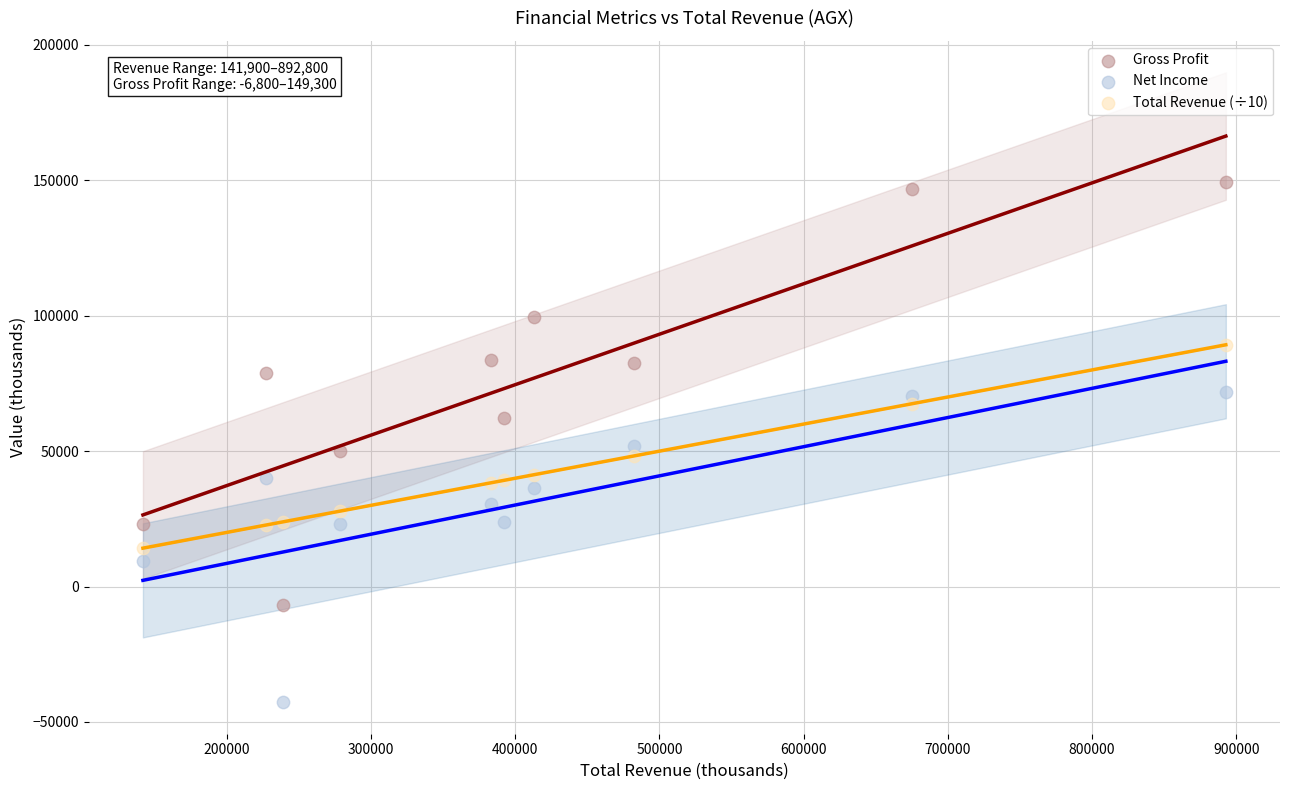

Which series contains the lowest Y value?

Net Income